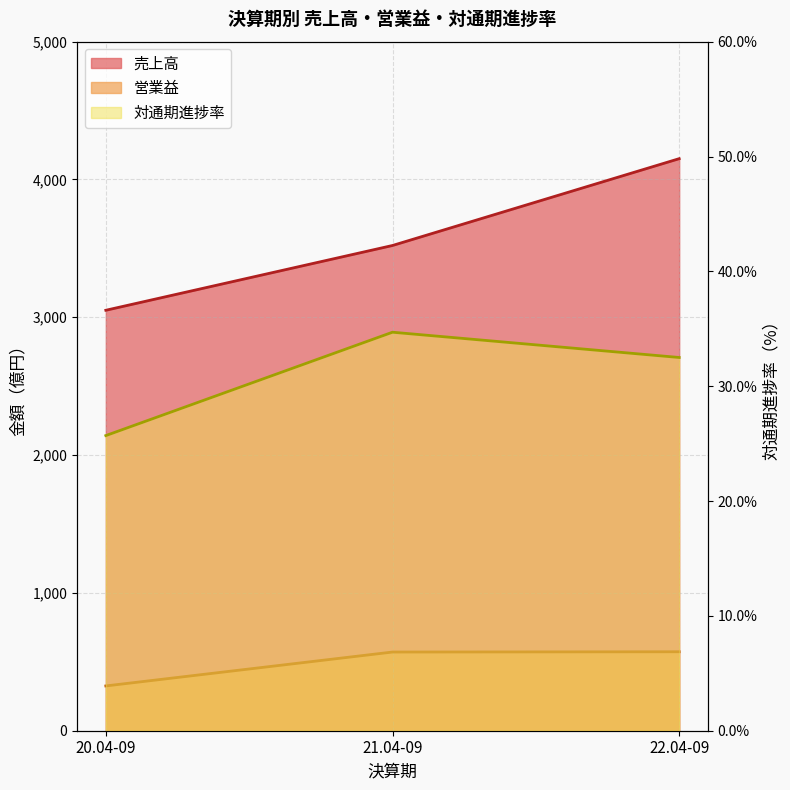

What is the spread (max minus min) of values at 22.04-09?

4118.5